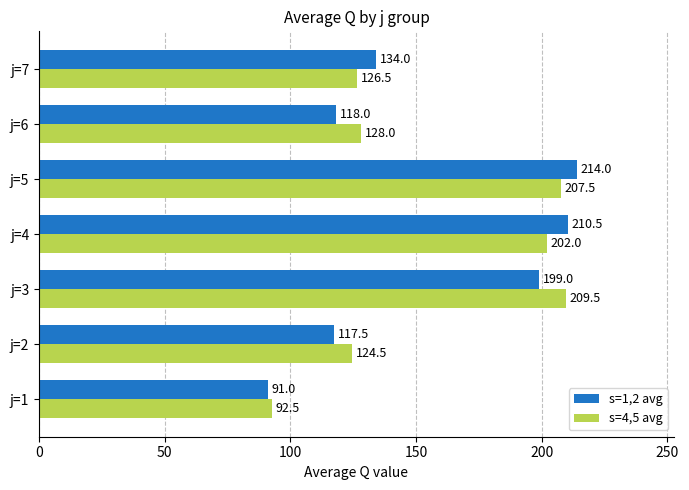

What is the difference between the s=4,5 avg values at j=1 and j=3?

117.0